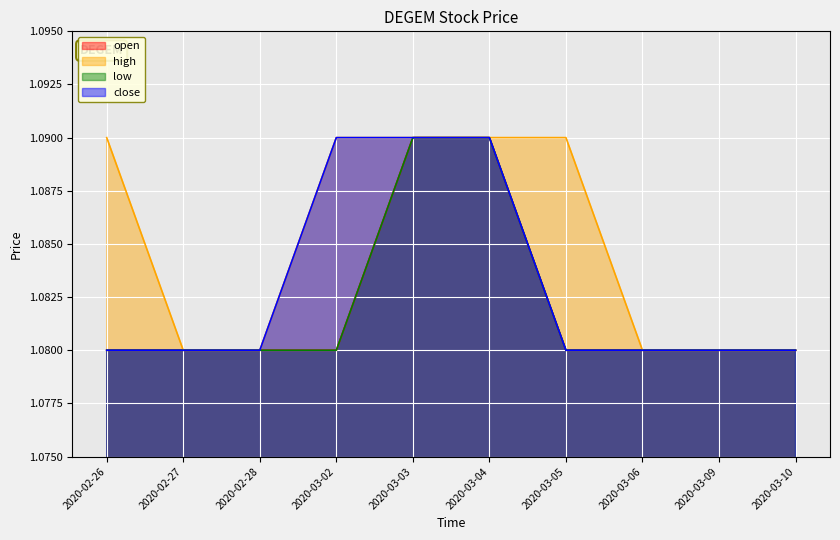

Is the value of high at 2020-03-10 greater than the value of low at 2020-03-04?

No